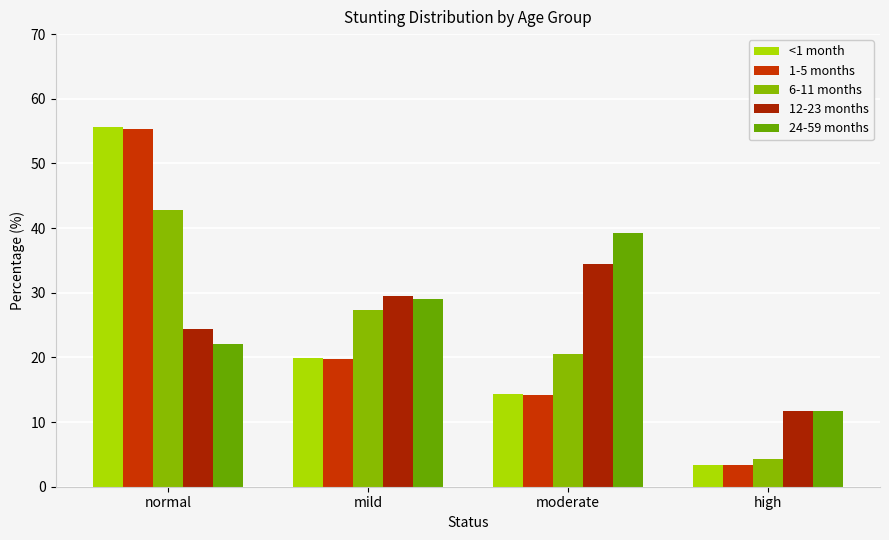

Is the value of 12-23 months at high greater than the value of 24-59 months at normal?

No